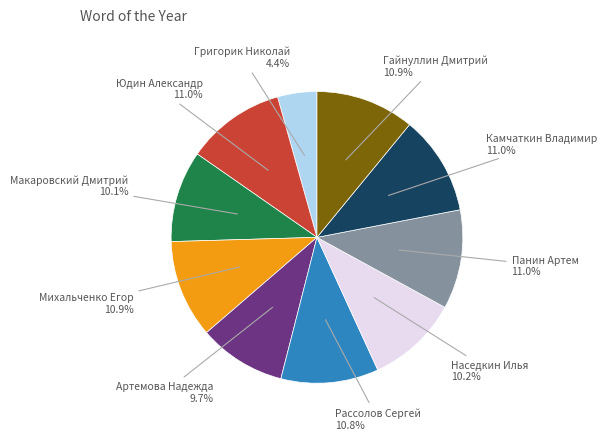

Is there any slice that represents more than half of the pie?

No